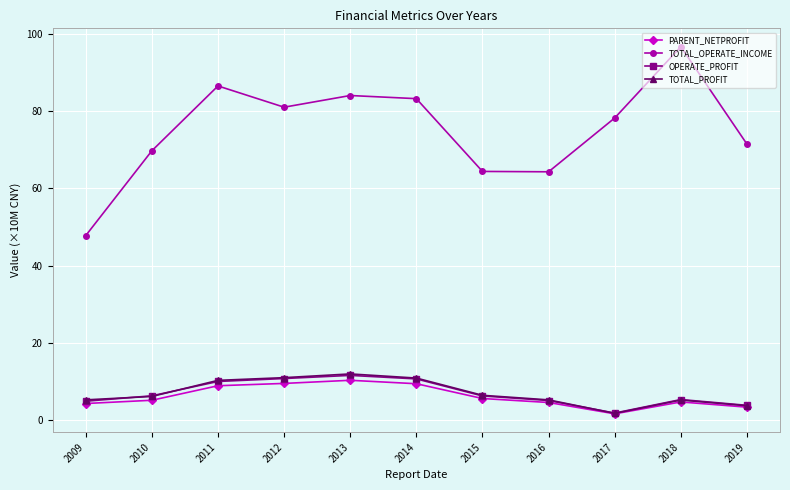

What is the value of the PARENT_NETPROFIT point at the 6th from the left?

9.4